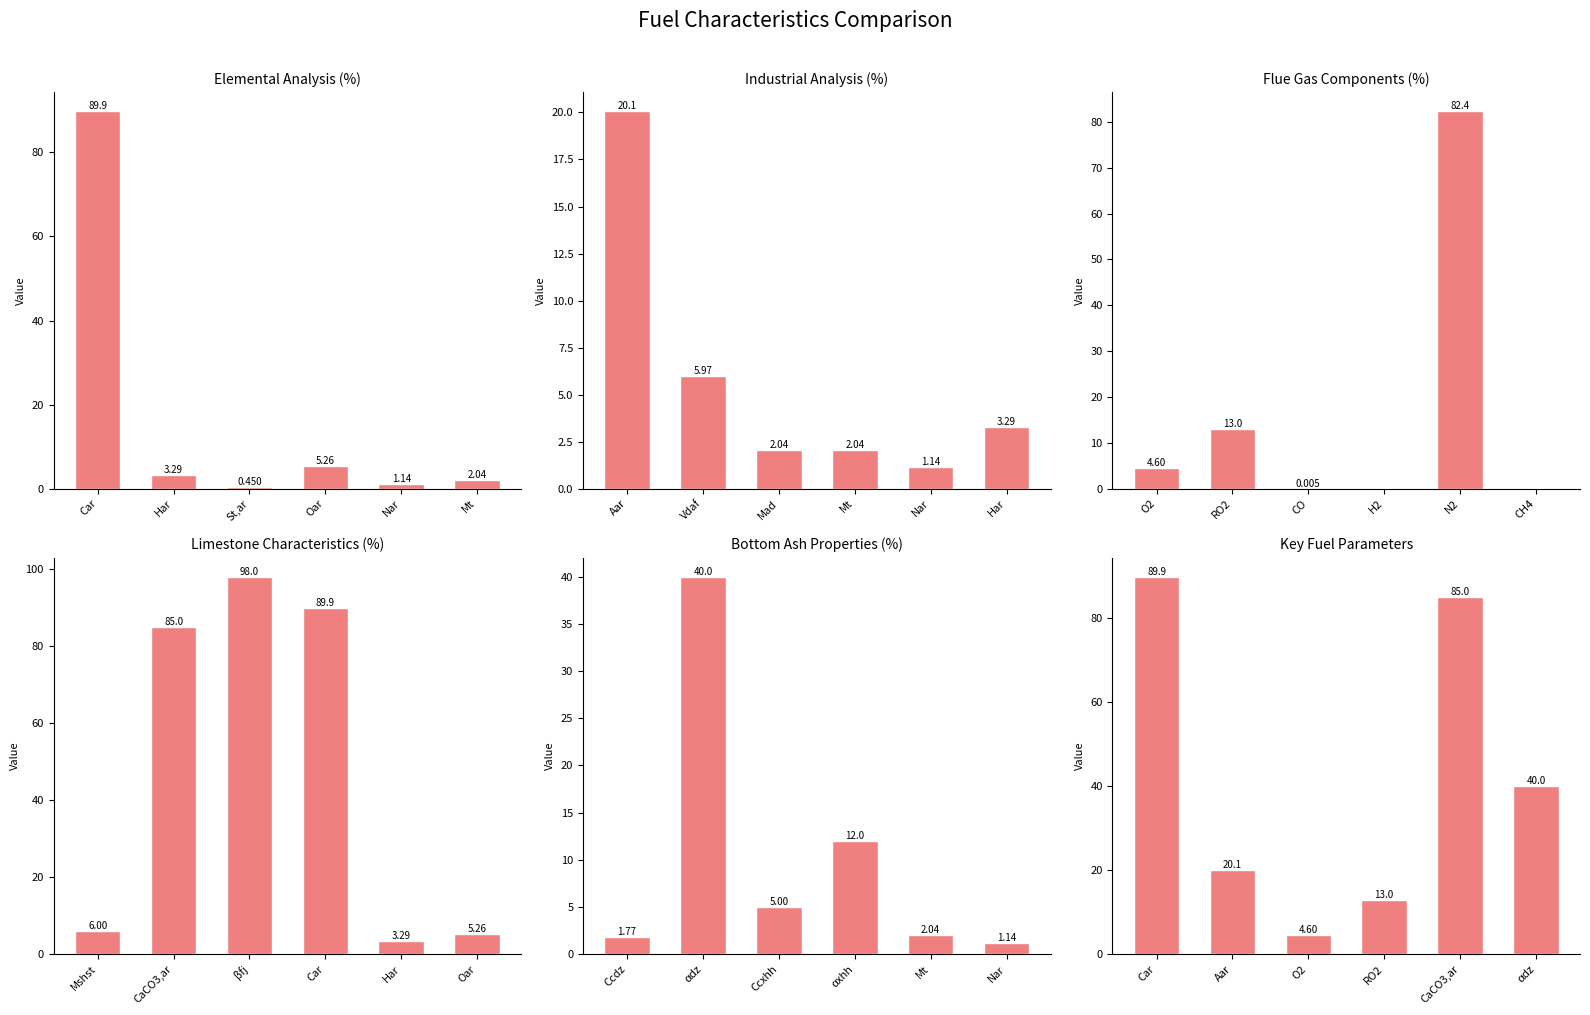

Which series has the widest spread of values?

Limestone Characteristics